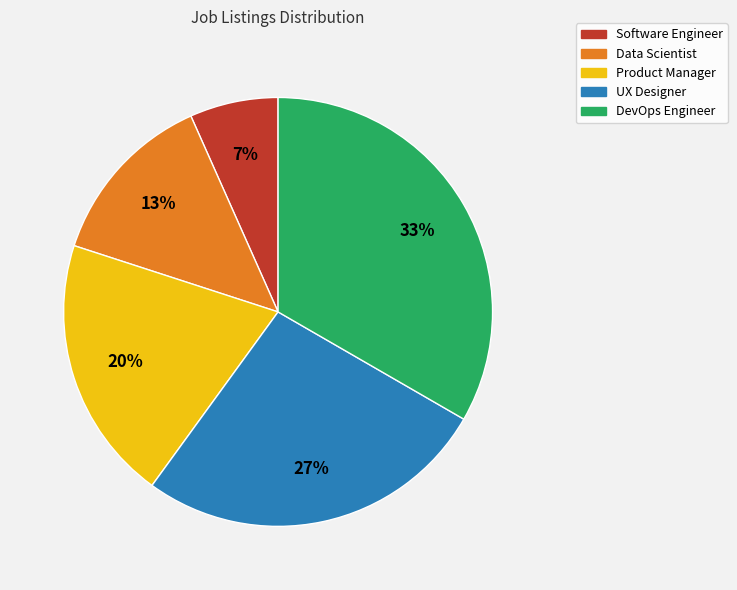

Is there a majority slice in this chart?

No